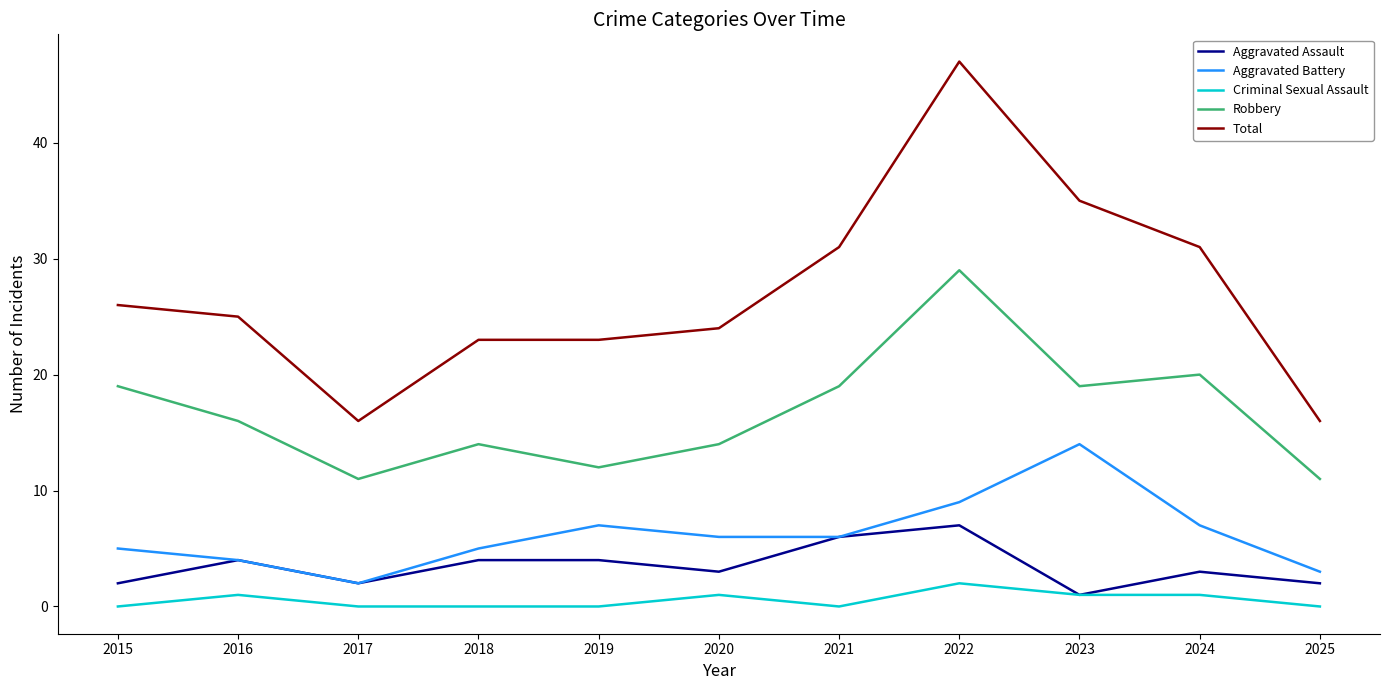

At which category does Aggravated Assault reach its first local peak?

2016